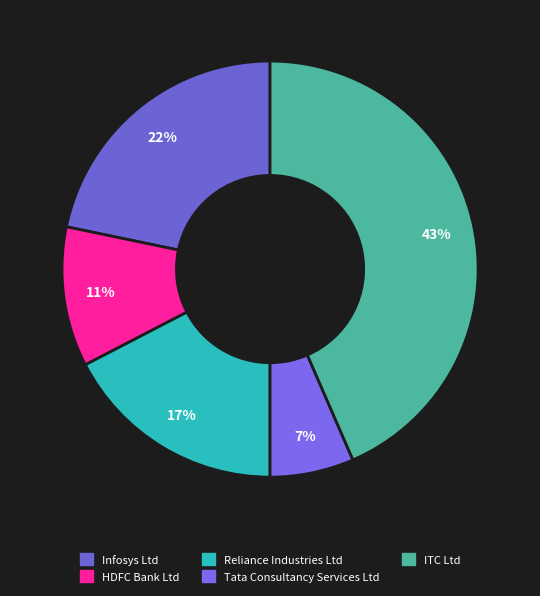

Which category has the biggest portion of the pie?

ITC Ltd